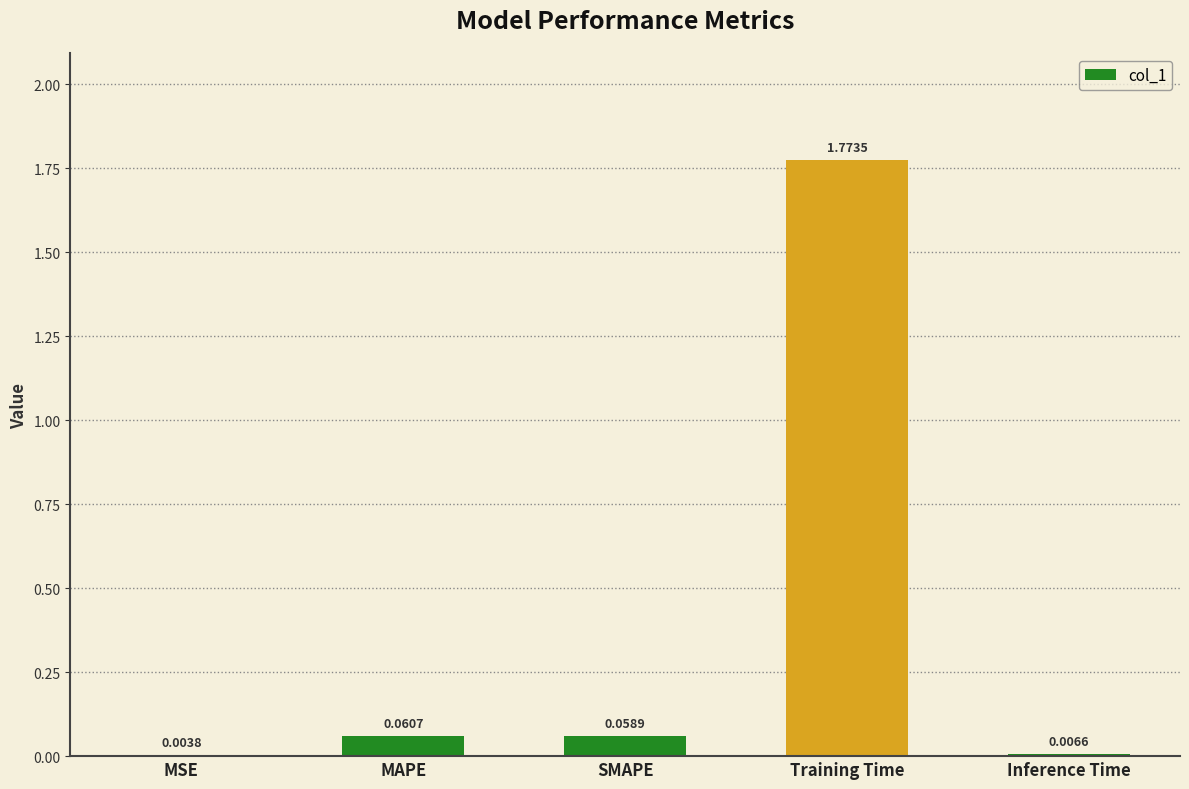

The chart shows a value of 2.7 at Training Time. True or false?

False